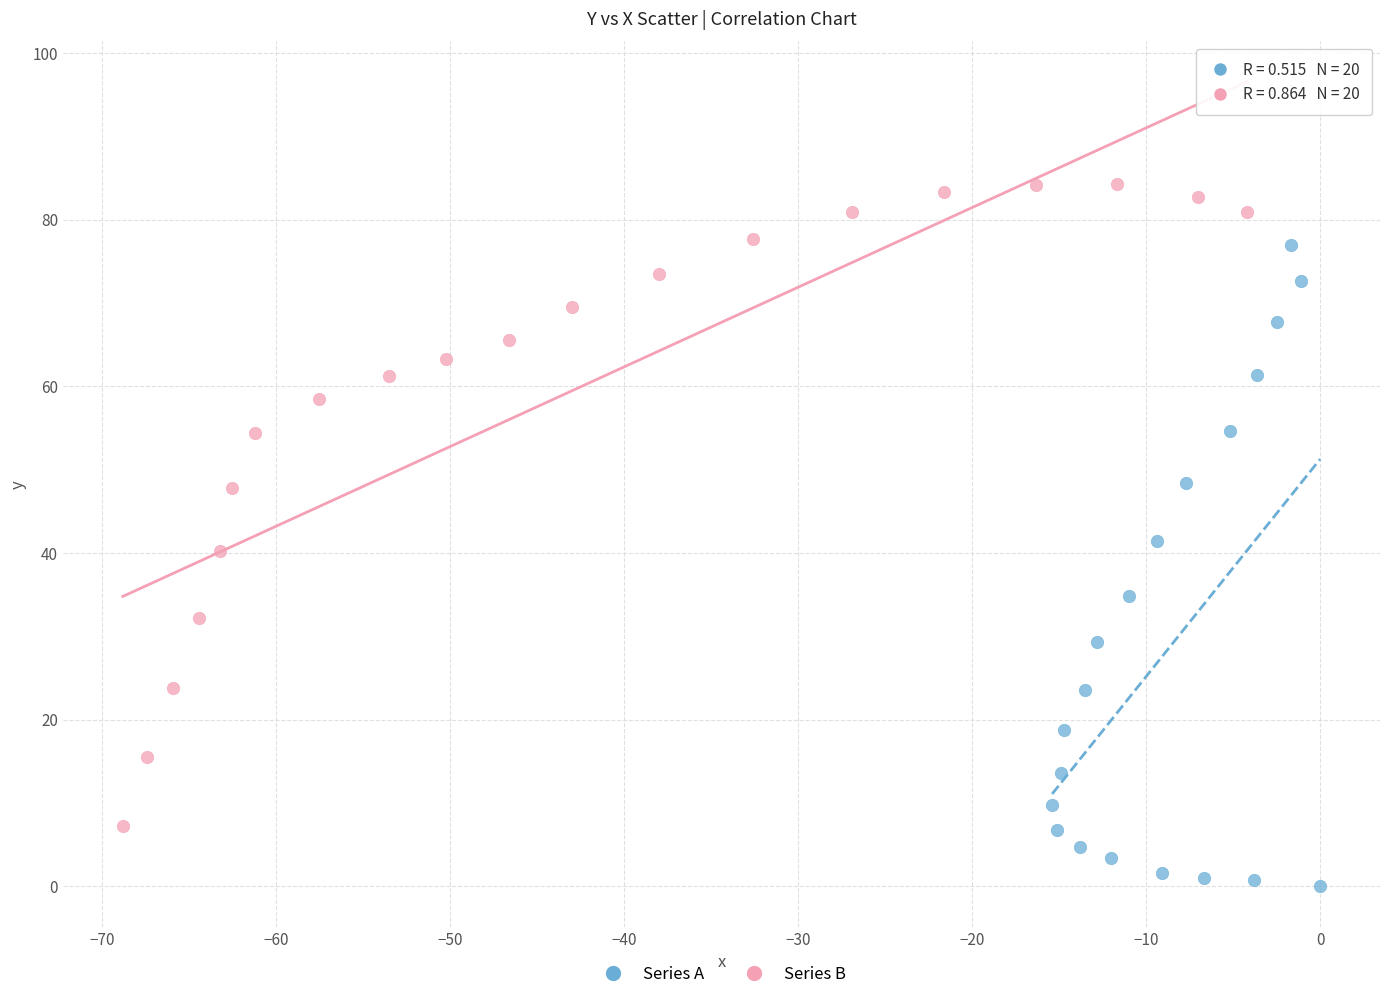

Which series contains the highest Y value?

Series B